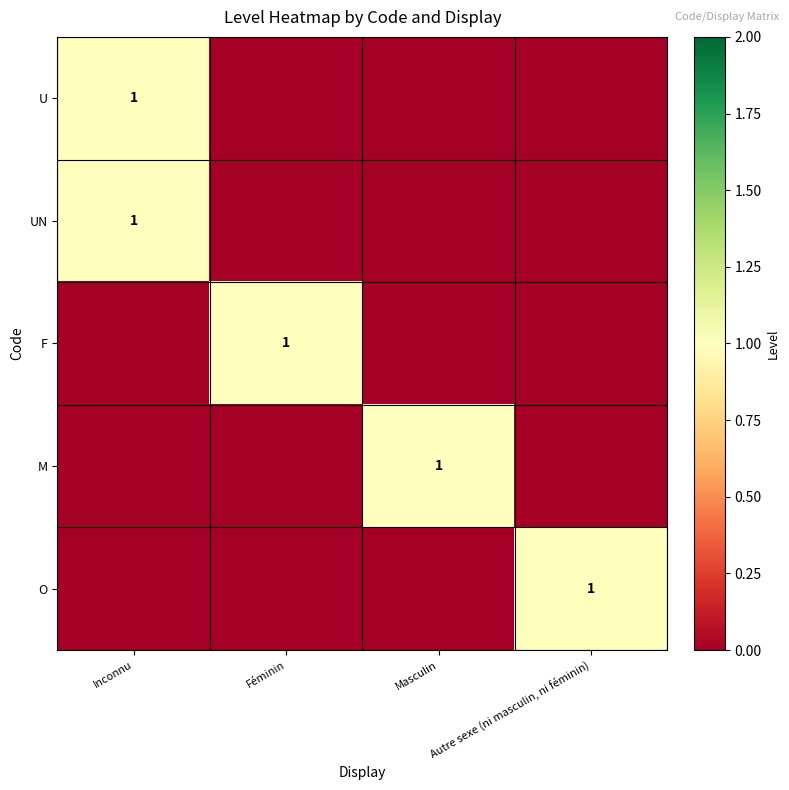

The O series shows 2 at Autre sexe (ni masculin, ni féminin). True or false?

False